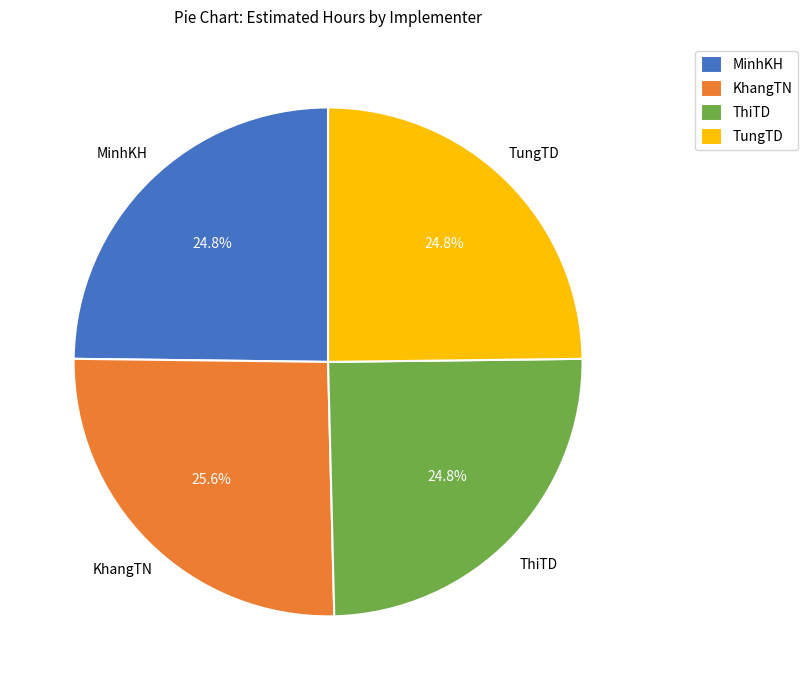

To the nearest percent, what percentage of the pie is TungTD?

25%